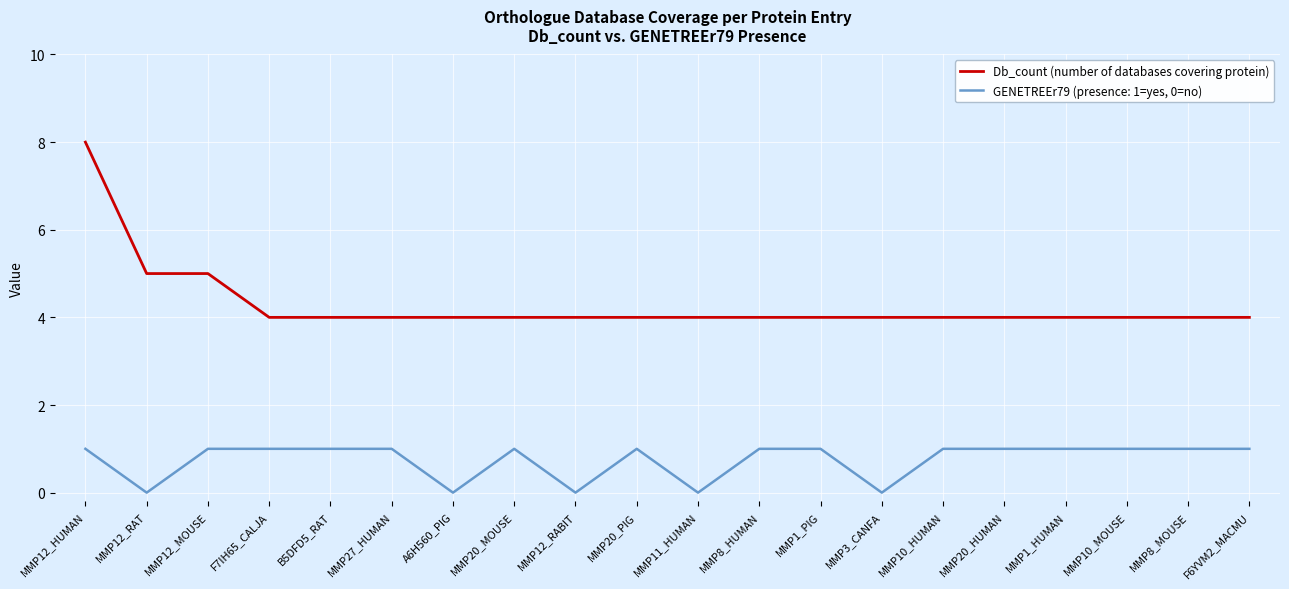

What is the maximum value shown in the chart?

8